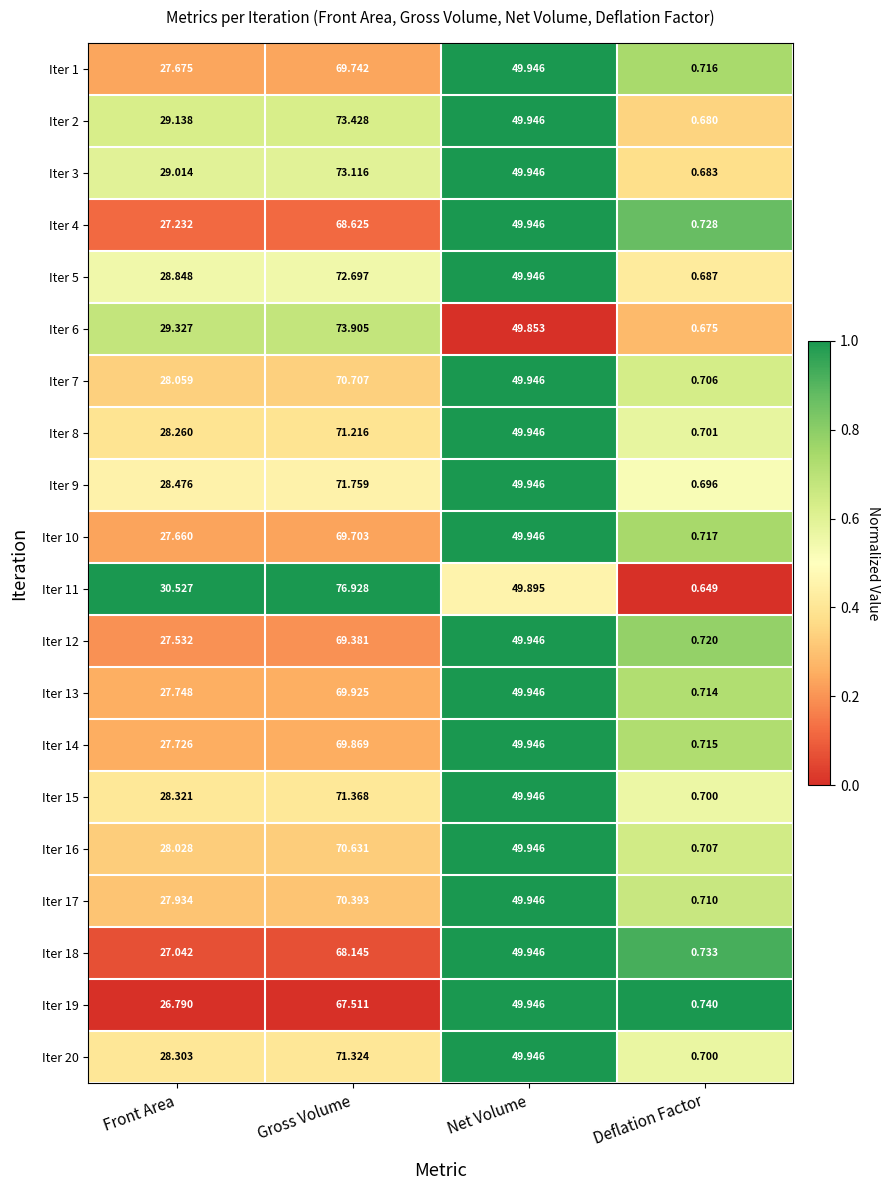

What is the total value across all series at Deflation Factor?

14.1